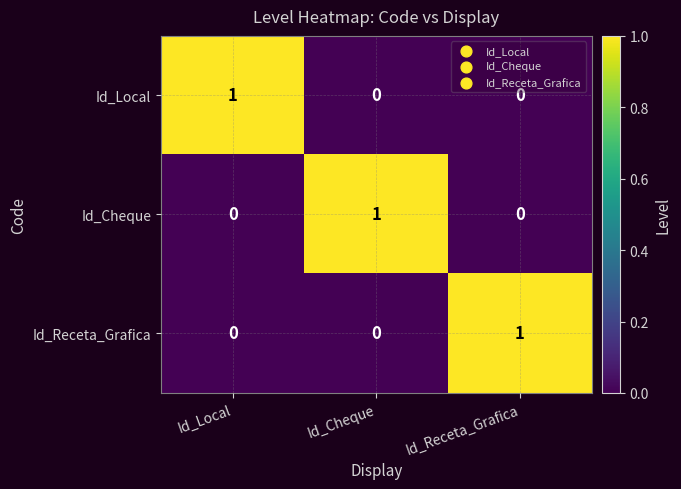

Count the Id_Receta_Grafica values in the range 0 to 1.

3